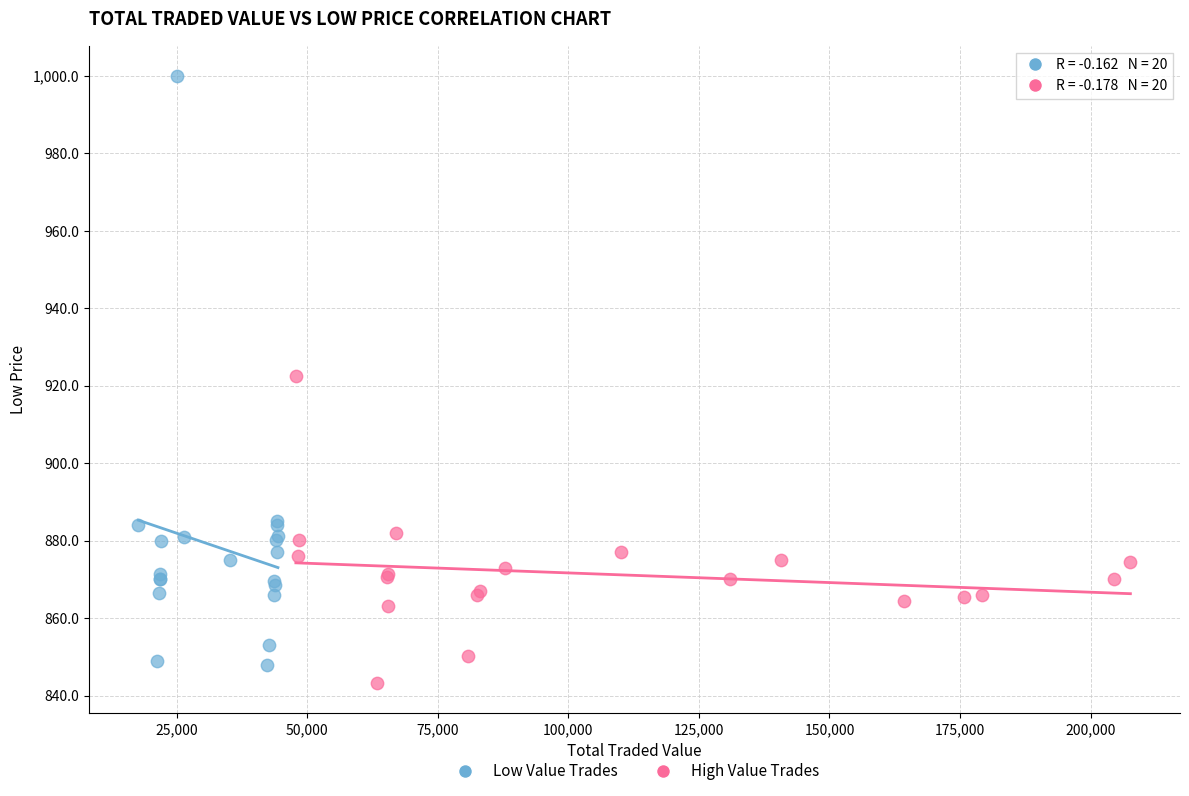

Which series has the widest spread of Y values?

Low Value Trades